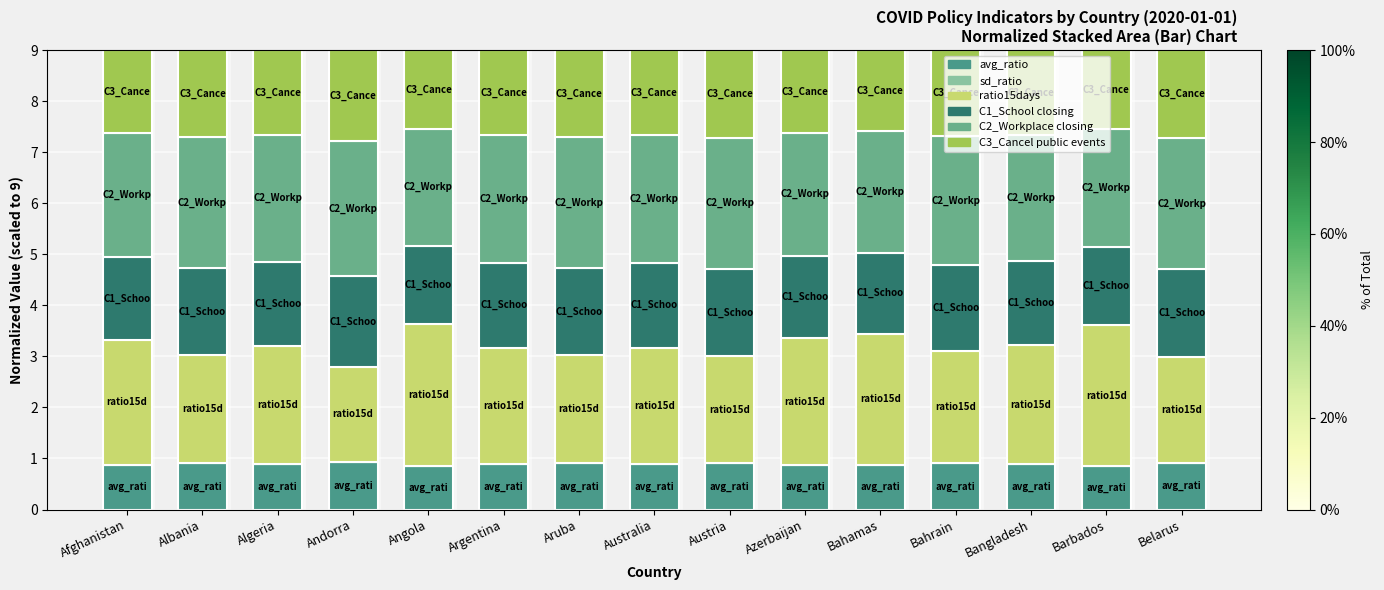

At which label is avg_ratio closest to 0?

Angola